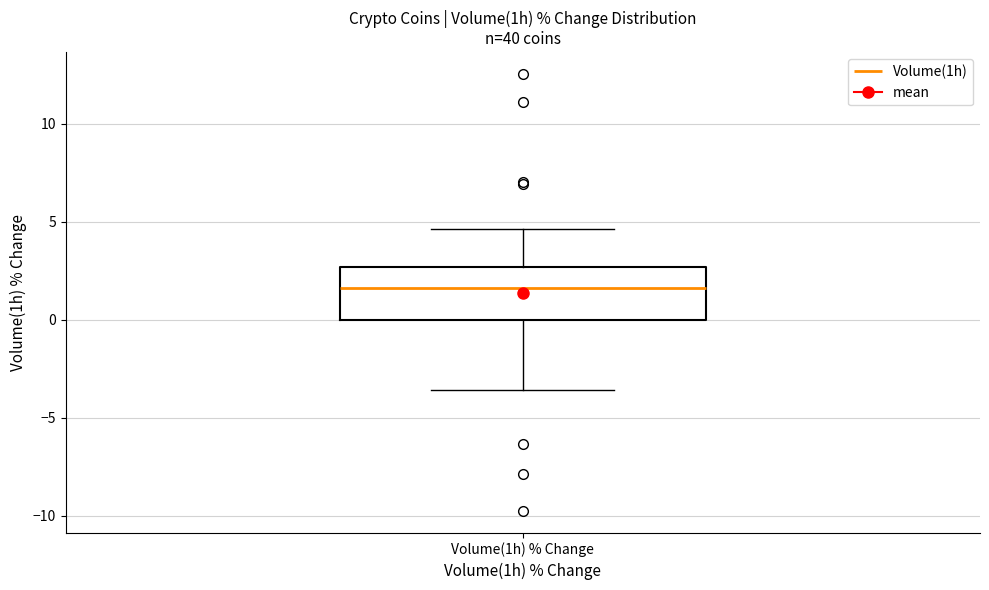

Where is the upper edge of the box for Volume(1h) % Change on the y-axis? The values are not printed on the chart, so give them approximately, as read against the axis.

2.5